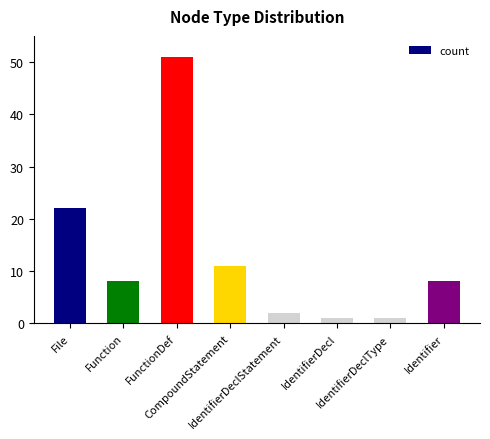

Reading left to right, list all the values displayed in this chart.

File=22	Function=8	FunctionDef=51	CompoundStatement=11	IdentifierDeclStatement=2	IdentifierDecl=1	IdentifierDeclType=1	Identifier=8